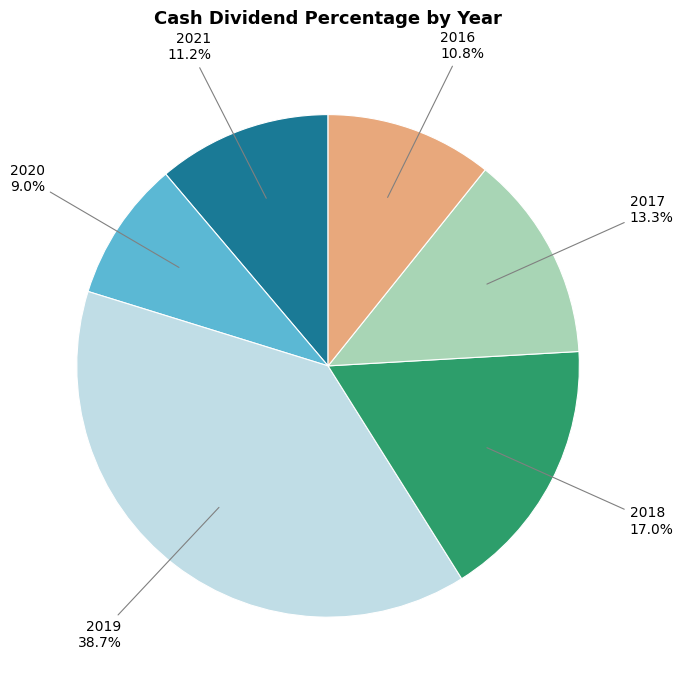

Does any single category account for the majority?

No